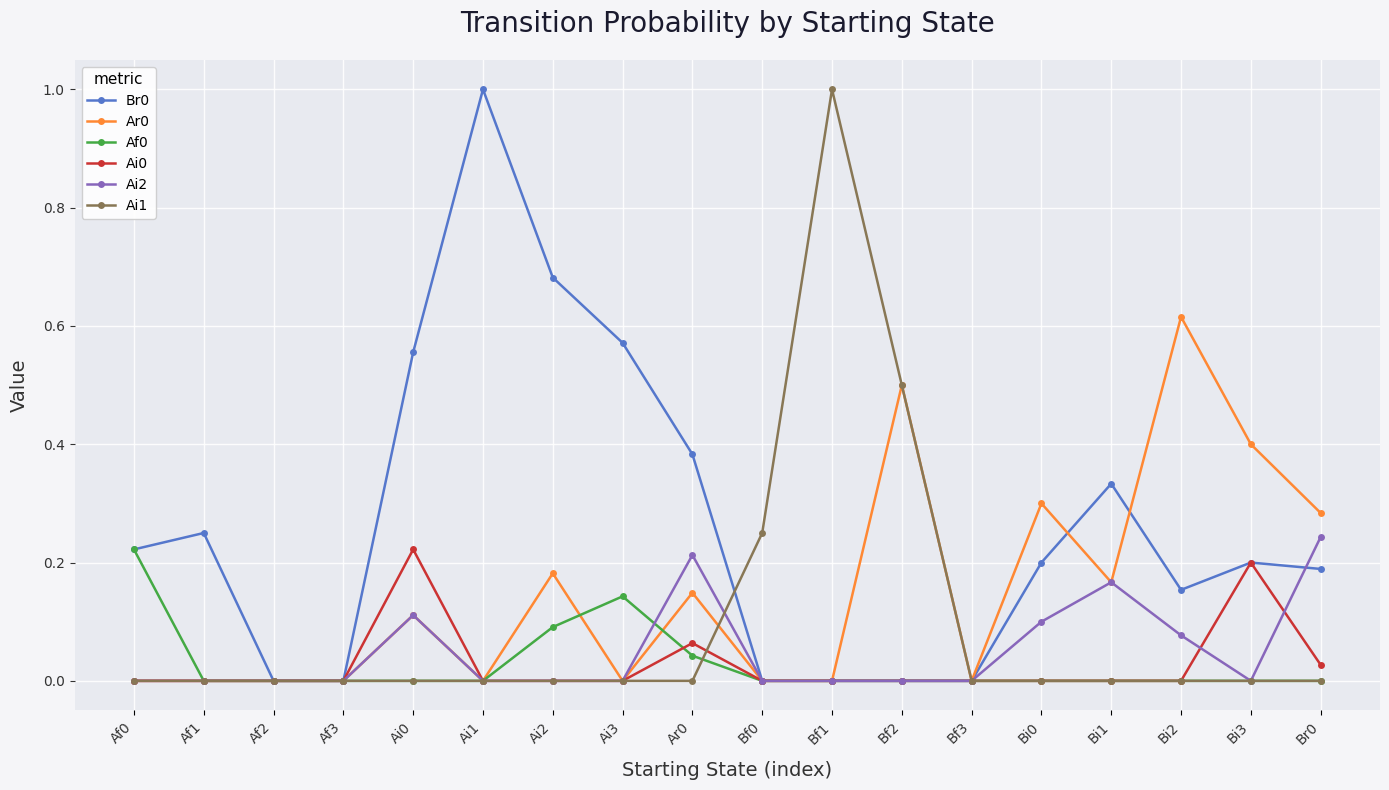

What is the highest value of the Br0 series?

1.0